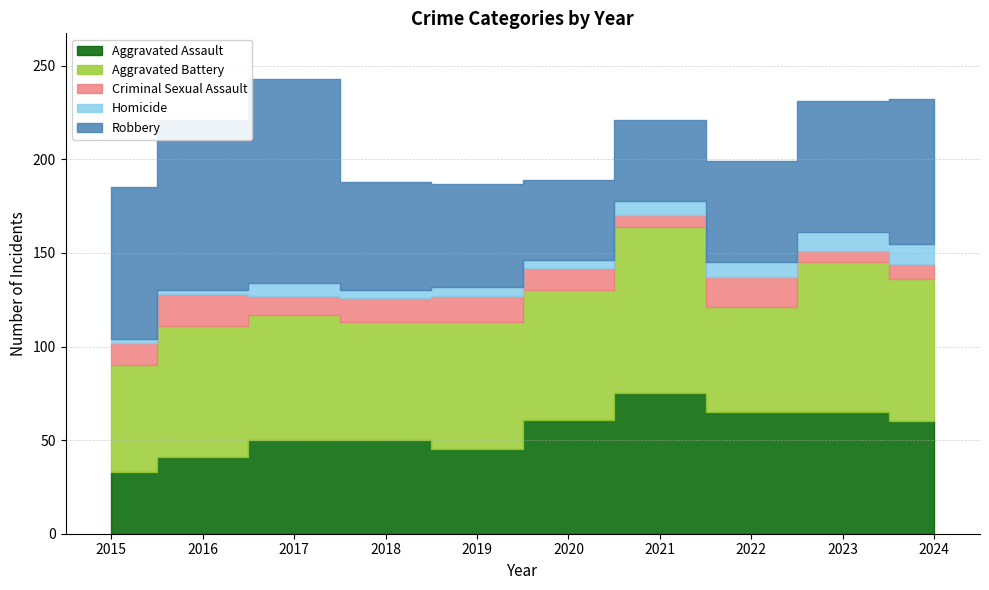

Between 2017 and 2018, which series saw the biggest shift?

Robbery